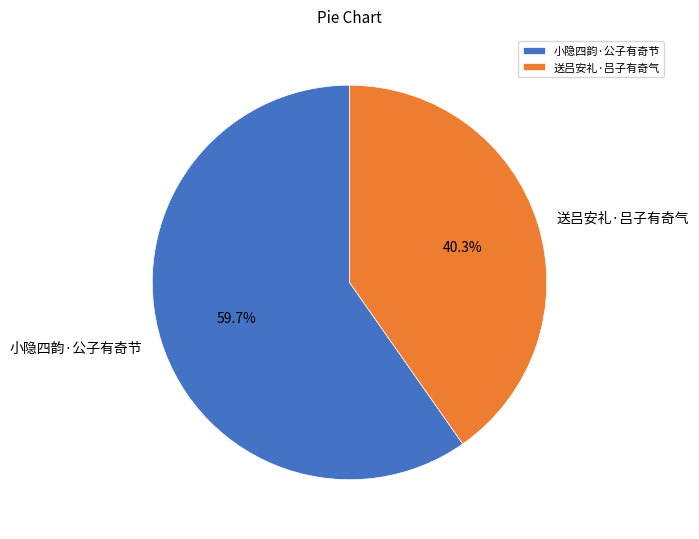

To the nearest percent, what is the combined percentage of 小隐四韵·公子有奇节 and 送吕安礼·吕子有奇气?

100%